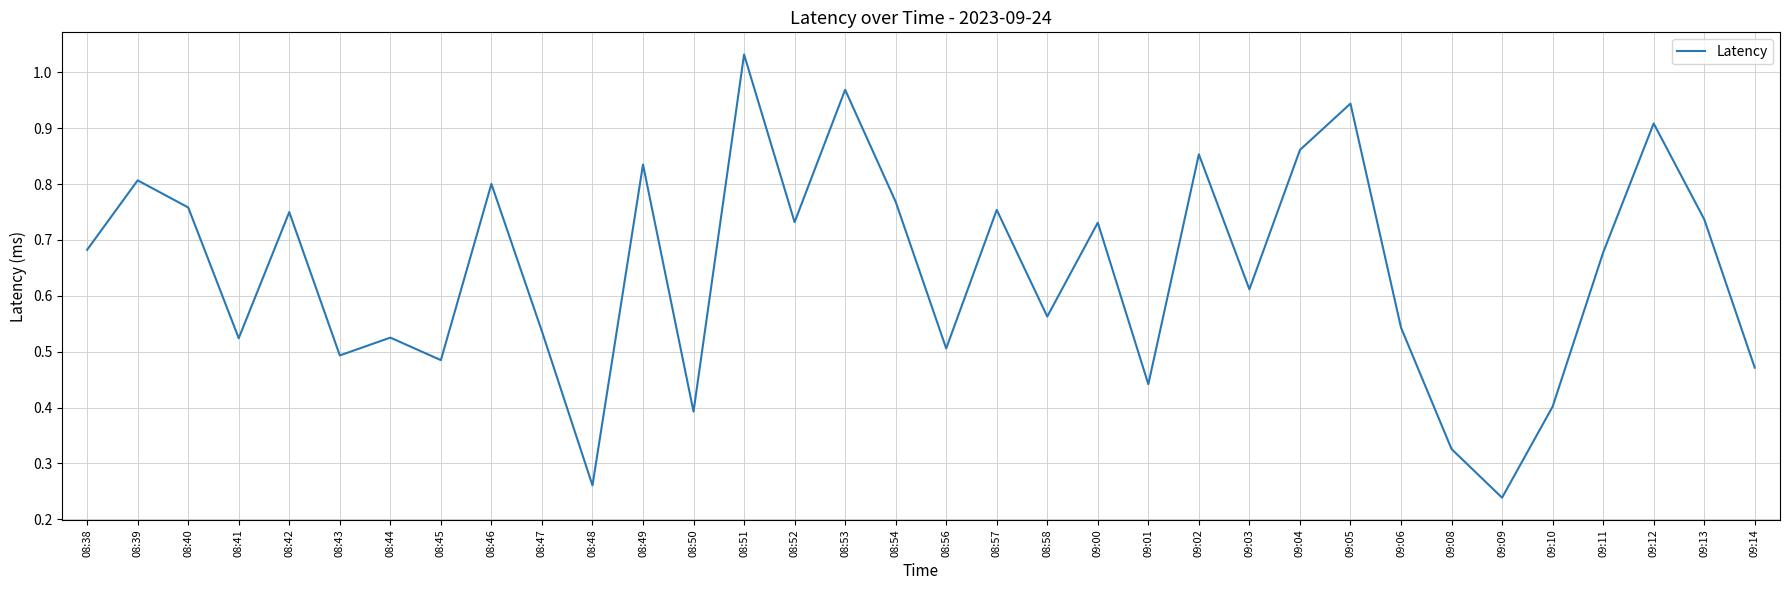

What position from the left is 09:05?

26